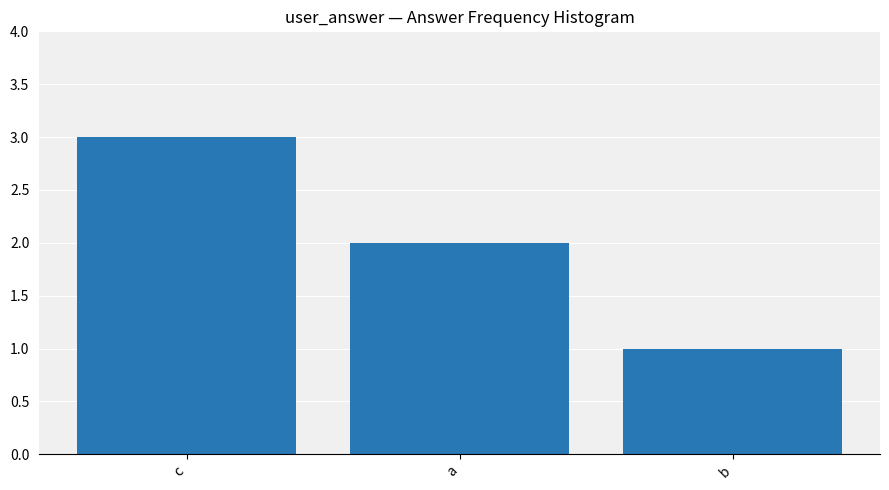

Where is the data nearest to the value 2?

a